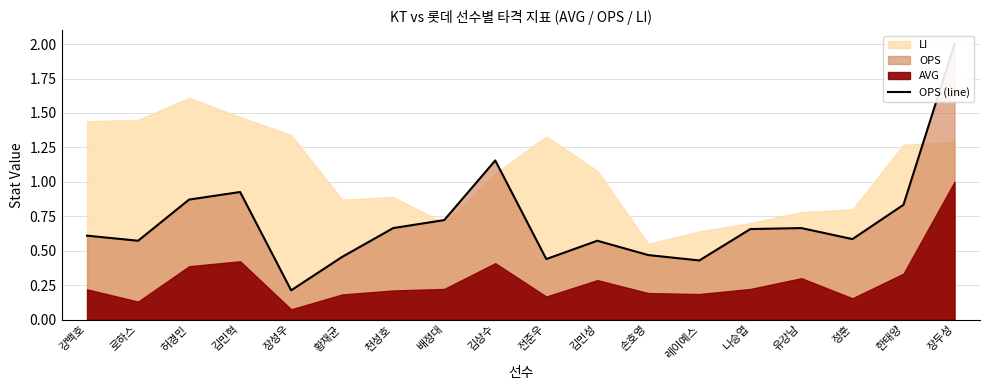

Between 장성우 and 레이예스, which is larger?

레이예스